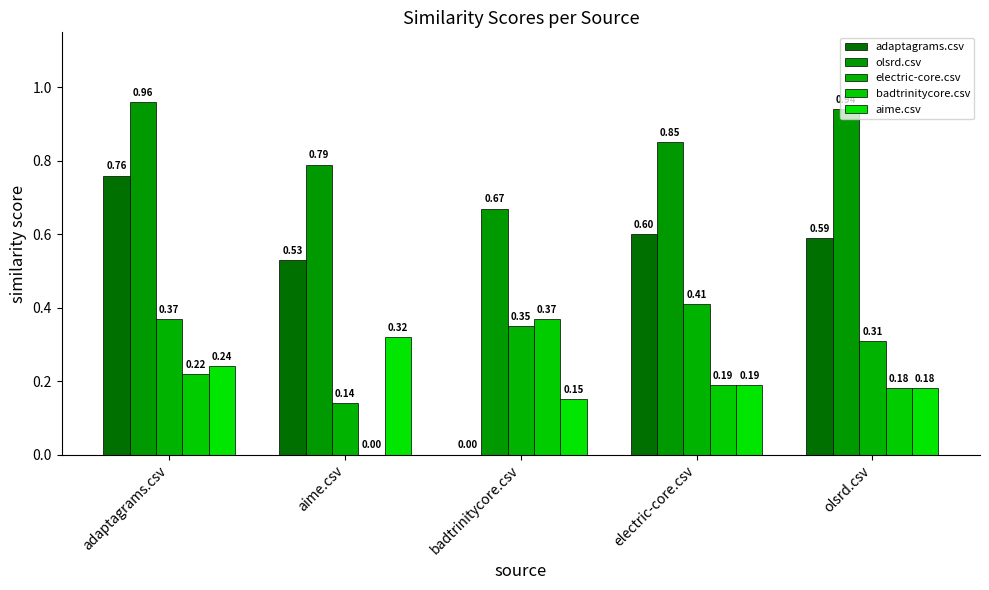

What position from the right is electric-core.csv?

2